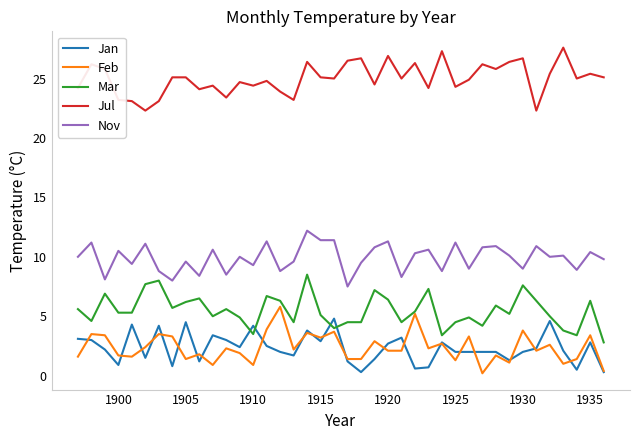

Which series has the largest total across all categories?

Jul